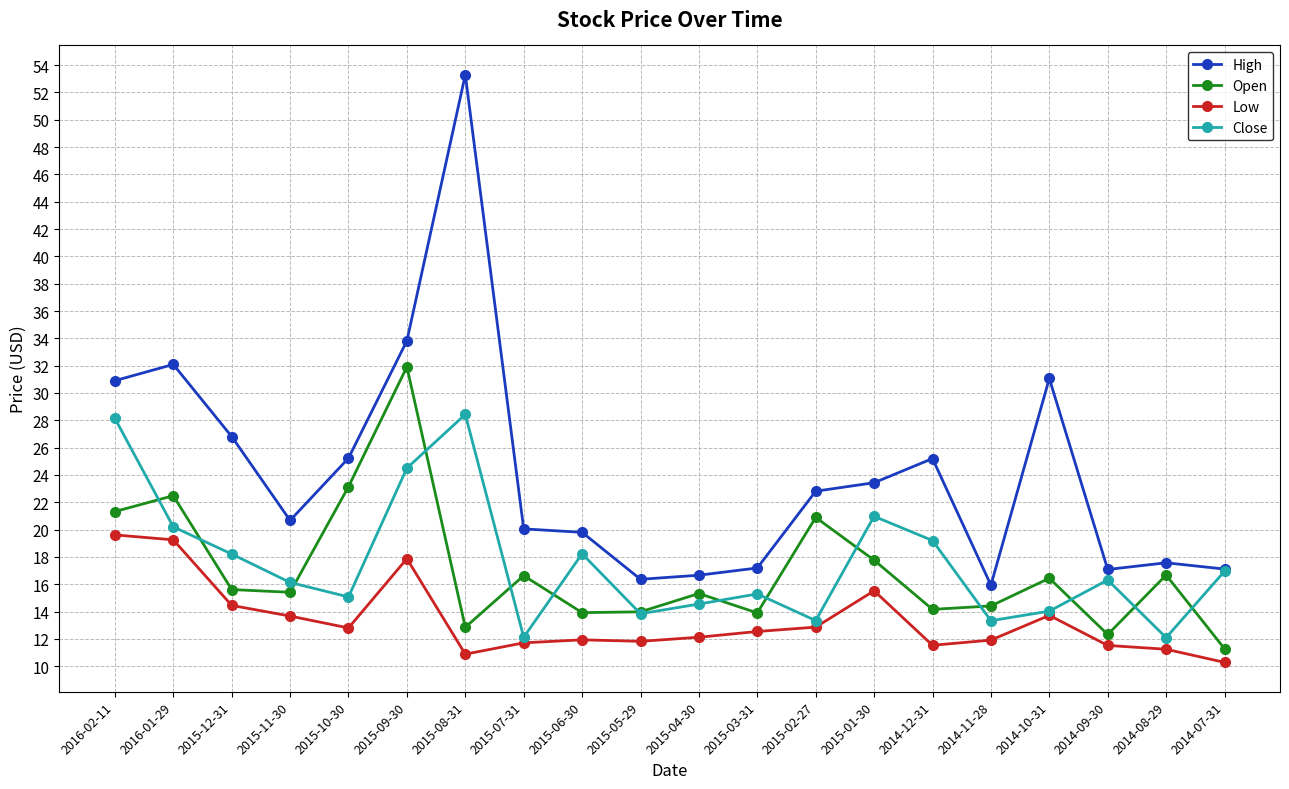

How many lines are shown in the chart?

4